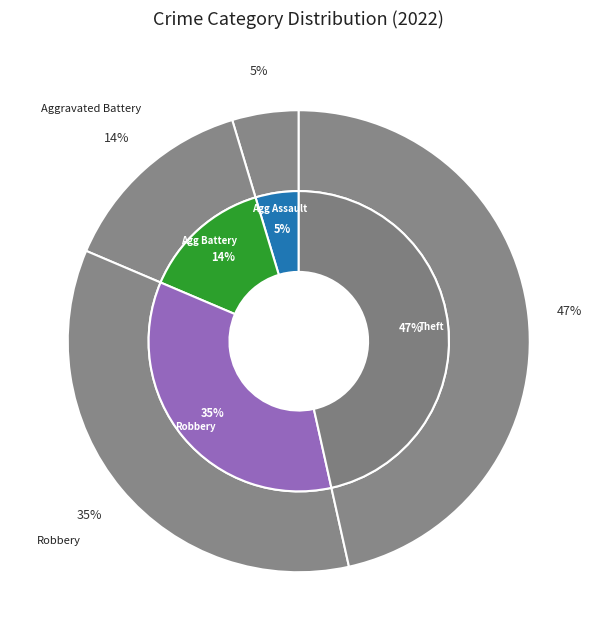

Rank the categories by value from lowest to highest.

Aggravated Assault, Aggravated Battery, Robbery, Theft